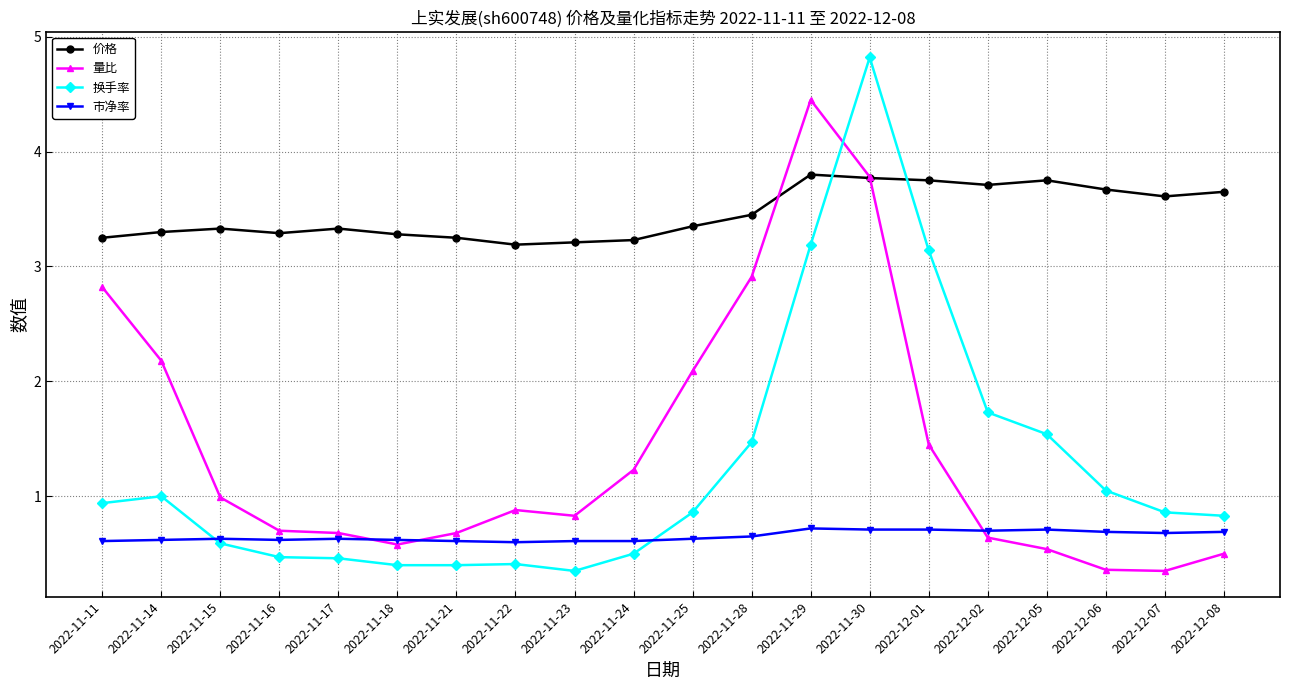

At which label does 量比 reach its peak?

2022-11-29